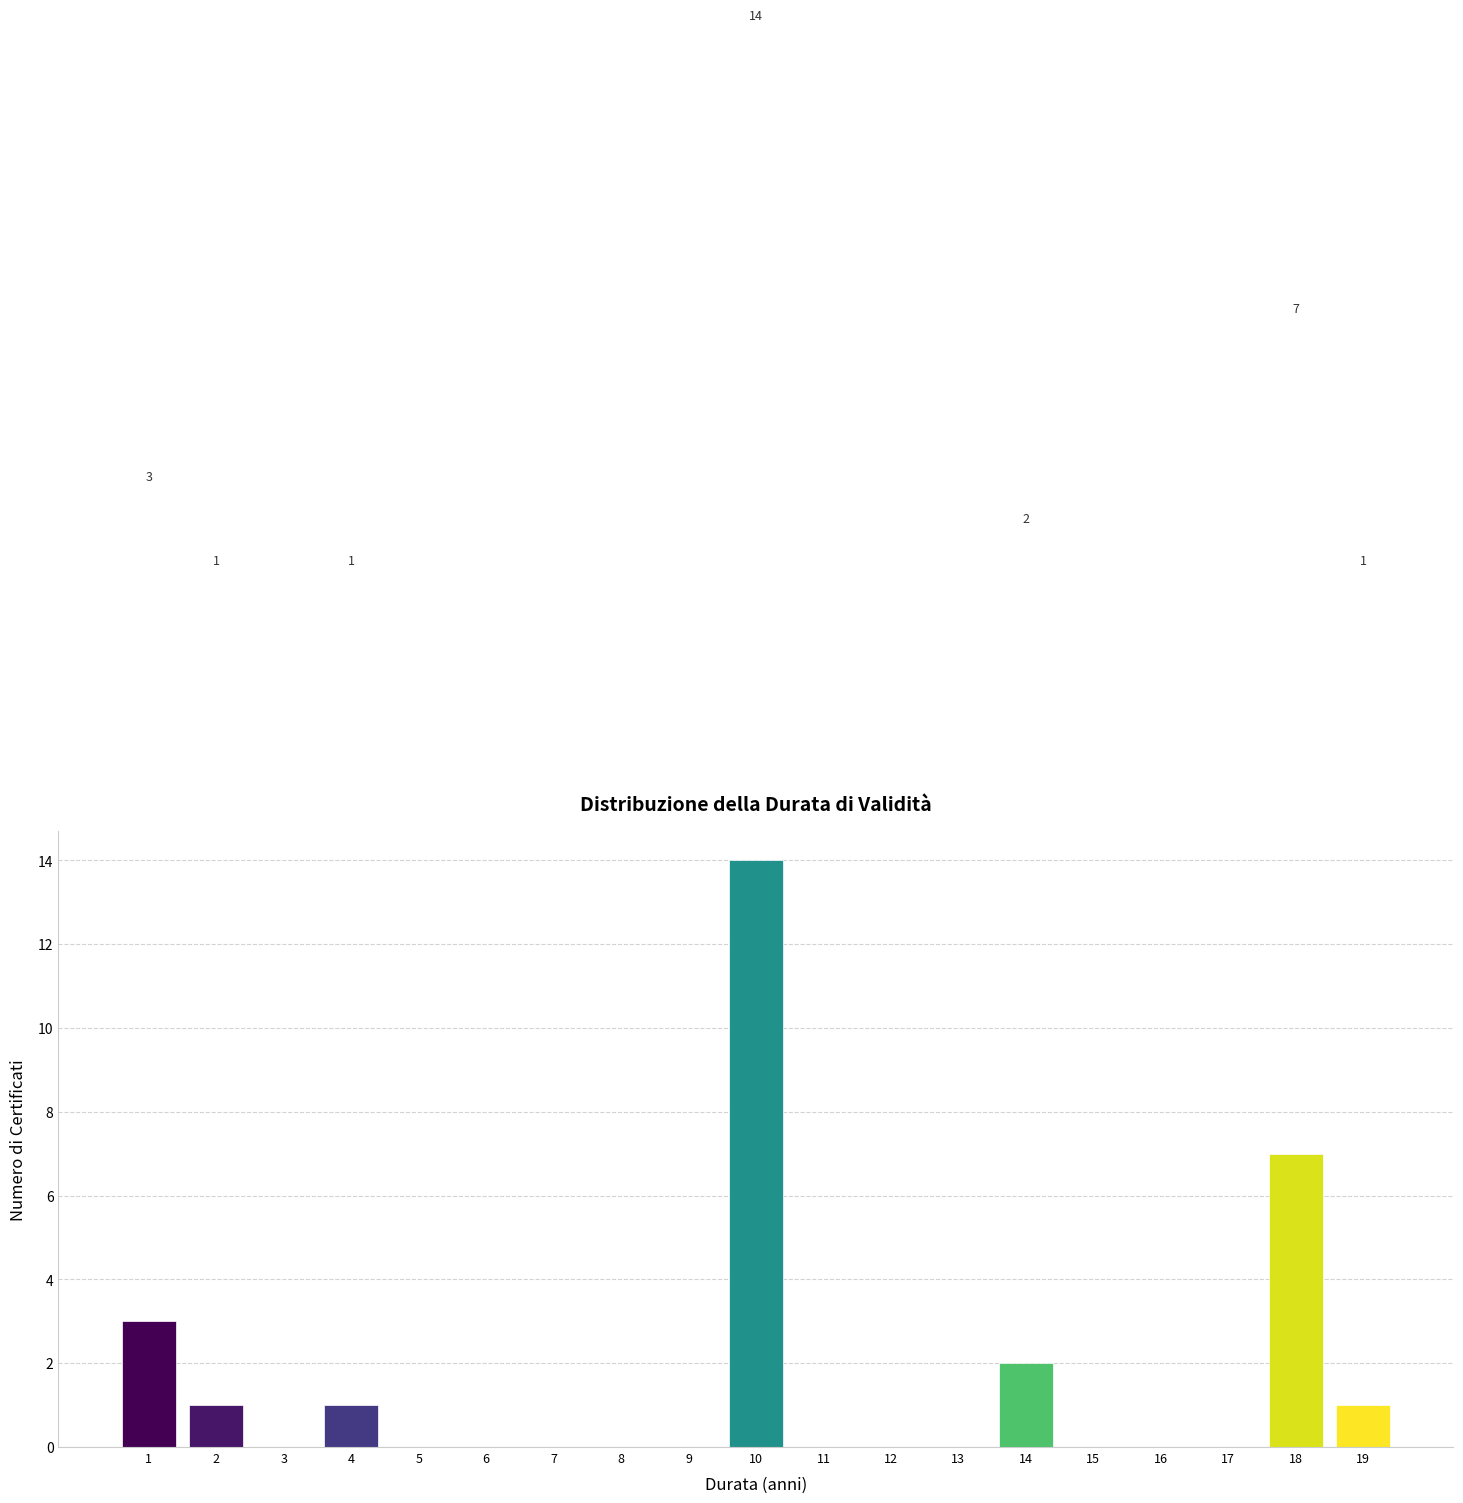

Reading left to right, list all the values displayed in this chart.

3	1	1	14	2	7	1